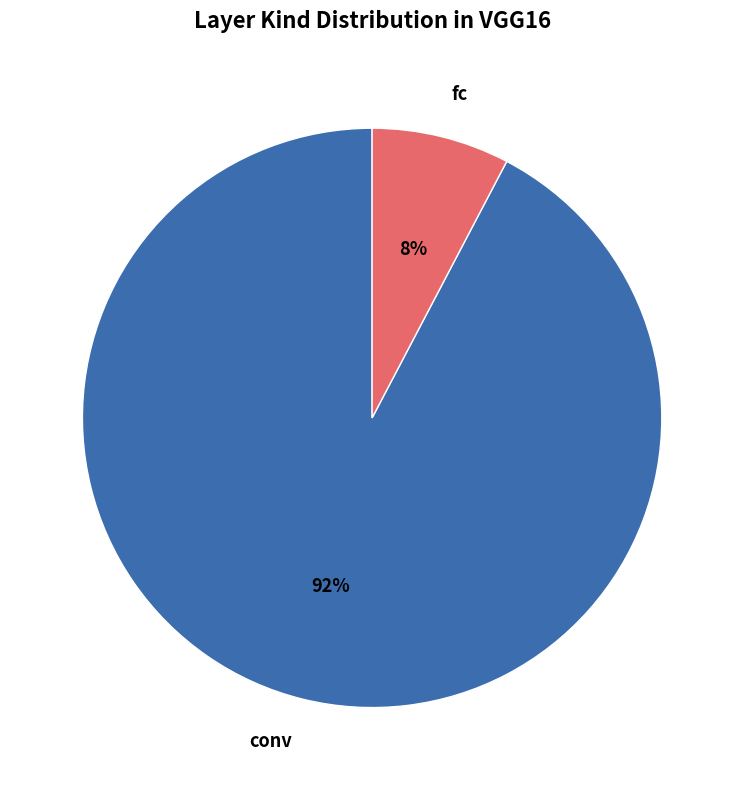

Is there any slice that represents more than half of the pie?

Yes